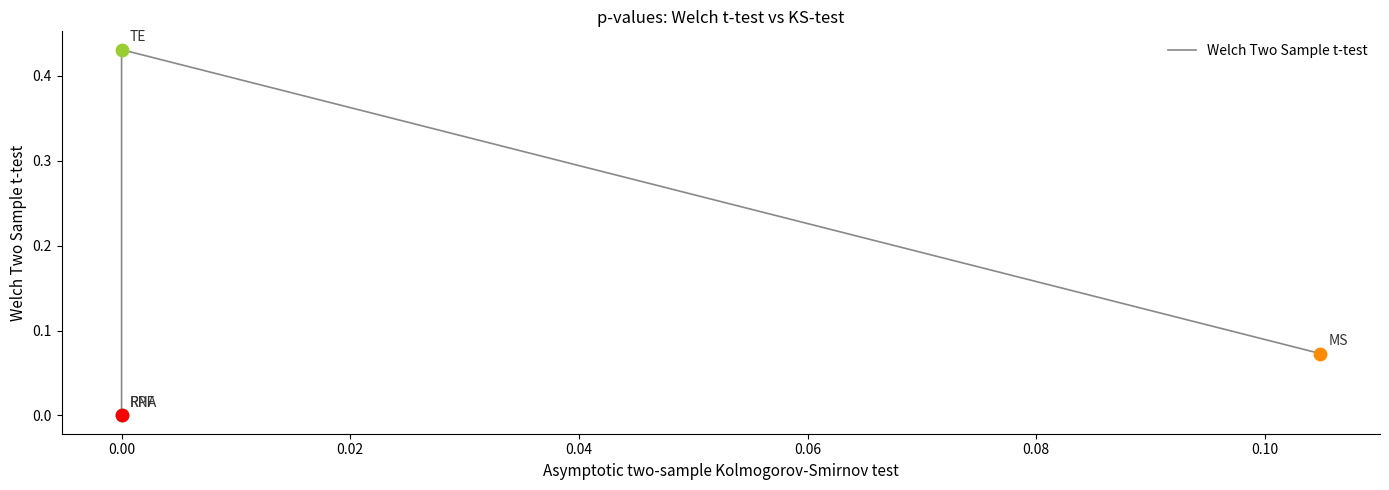

What is the sum of all values?

0.5